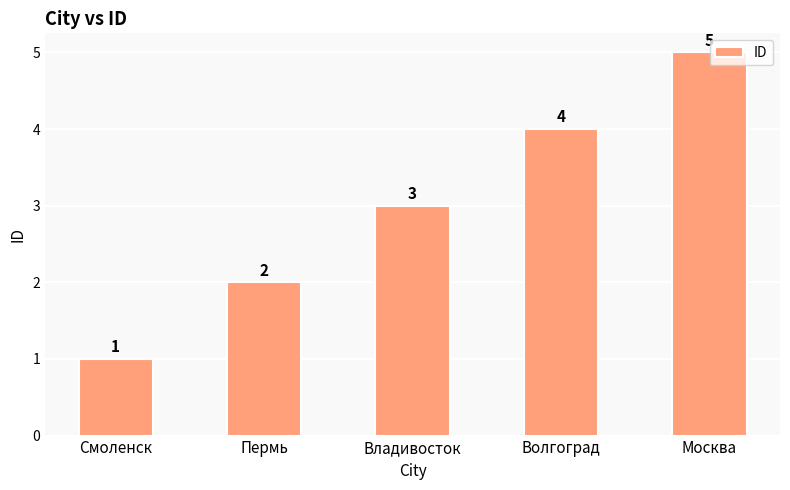

How many bars are there in total?

5